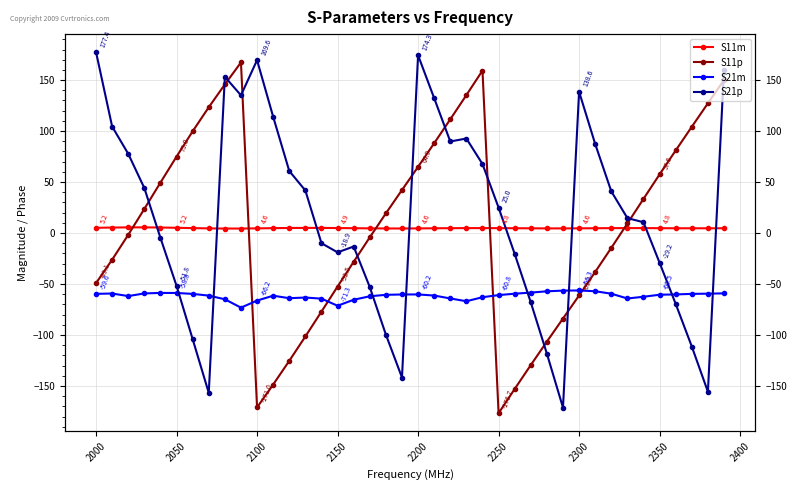

What position from the right is 2200?

20